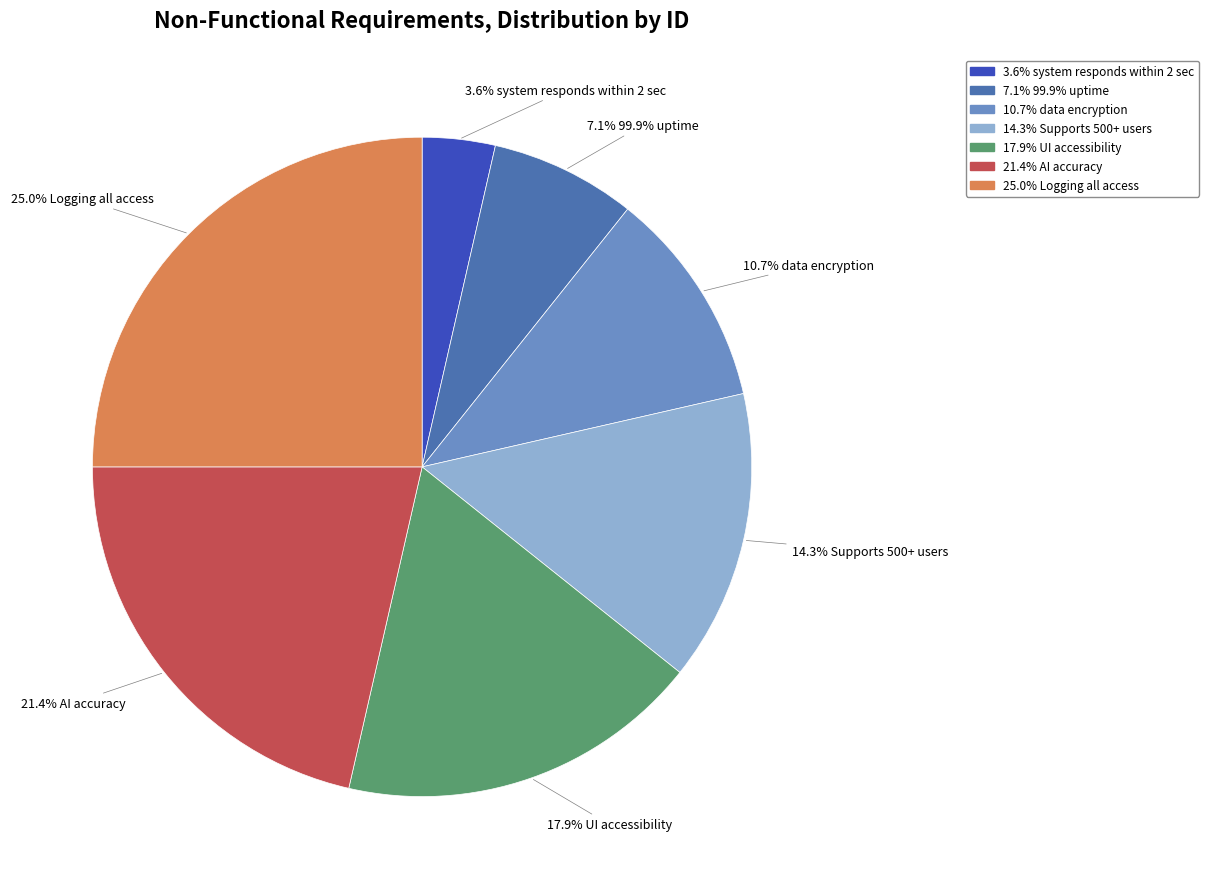

Does any single category account for the majority?

No